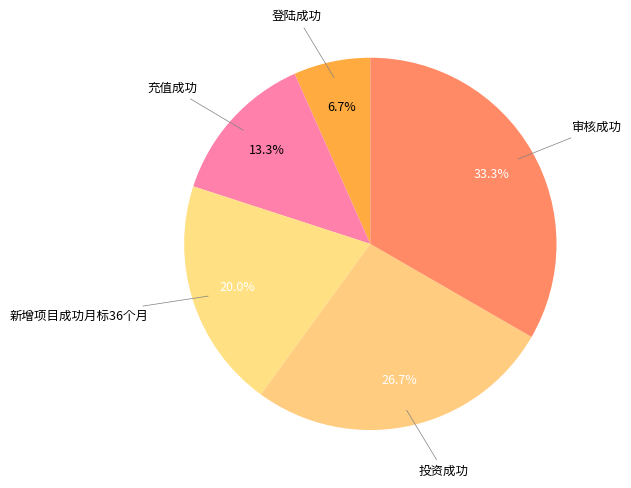

Is there any slice that represents more than half of the pie?

No